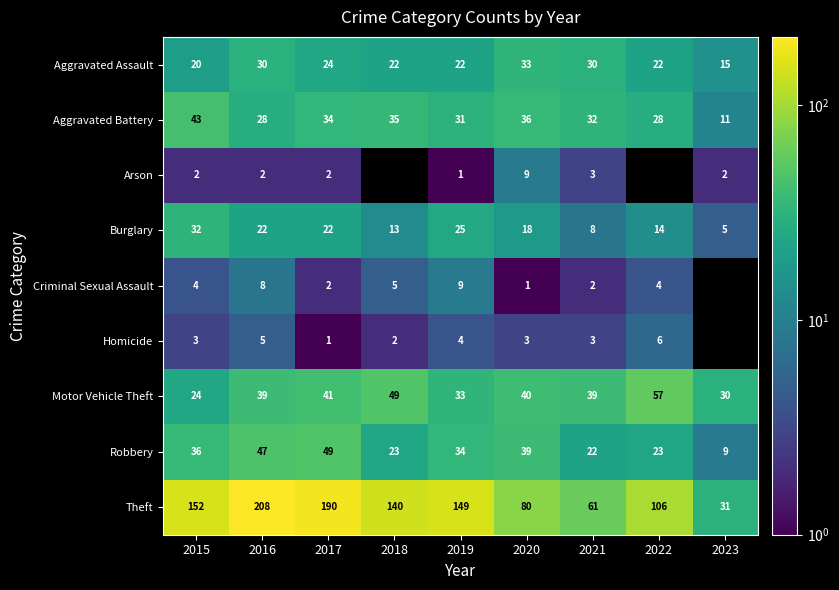

The Criminal Sexual Assault series shows 0 at 2020. True or false?

False